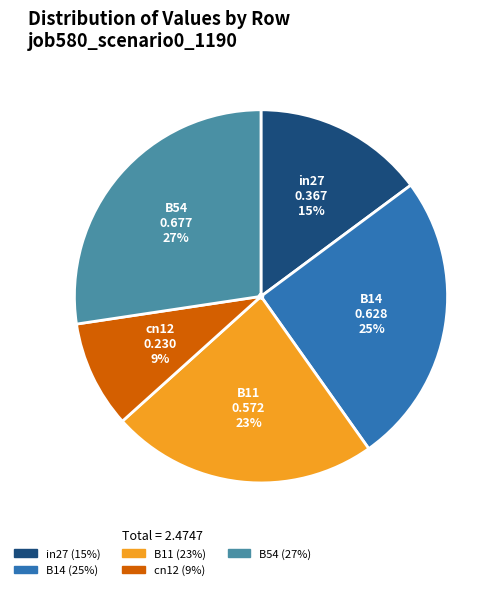

Do B14 and B54 together represent more than half of the pie?

Yes